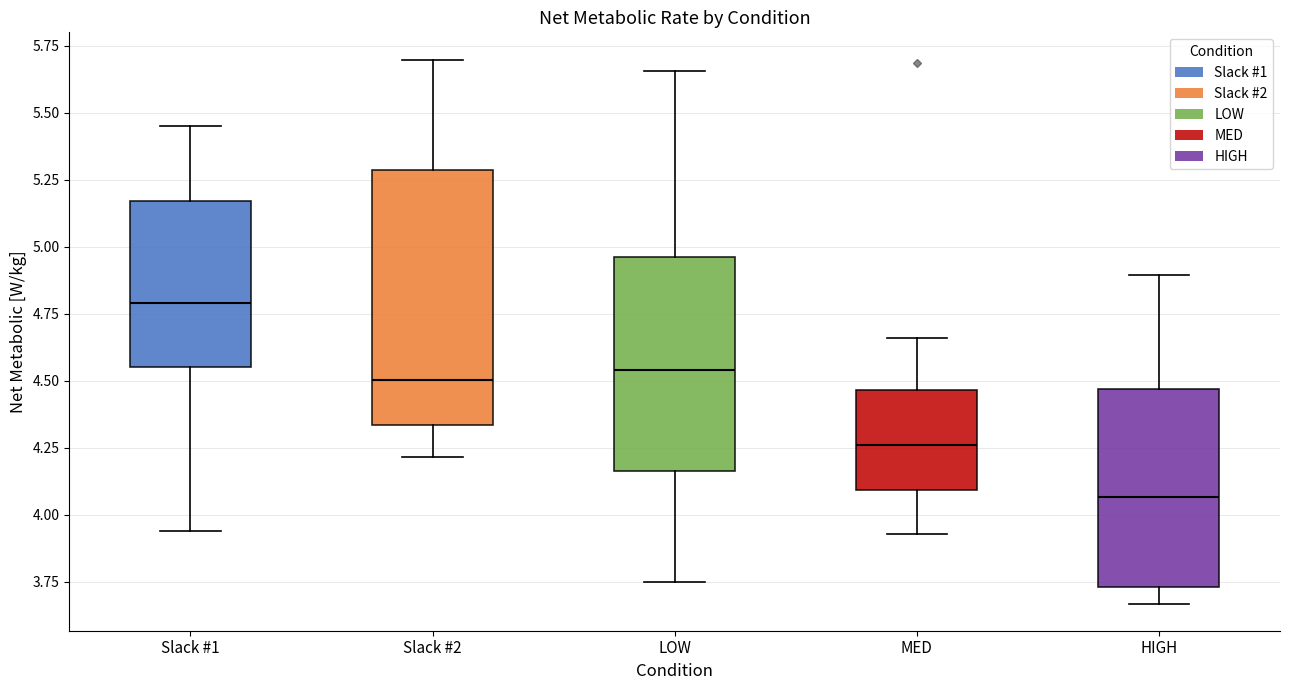

Which box is the tallest, from its lower edge to its upper edge?

Slack #2